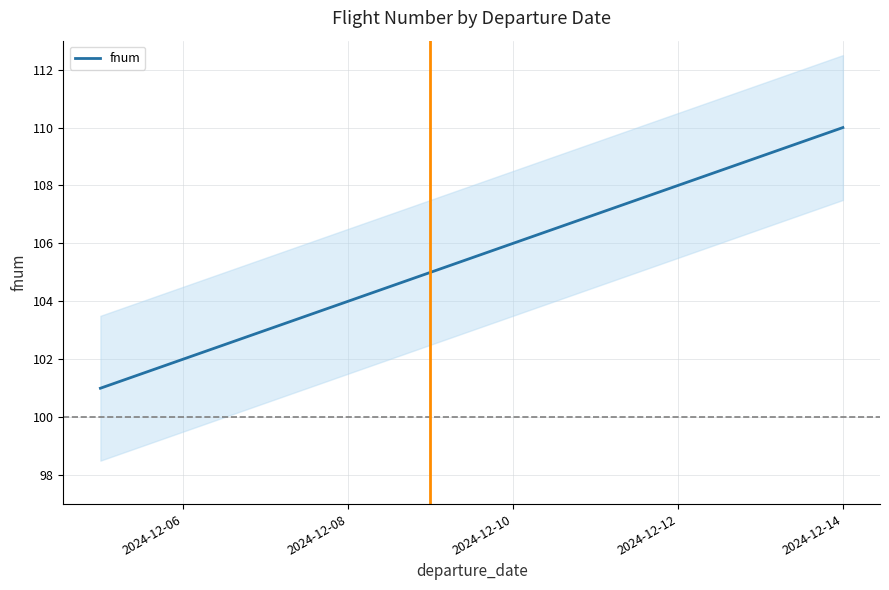

True or false: there are more than 1 points higher than both neighbors.

False